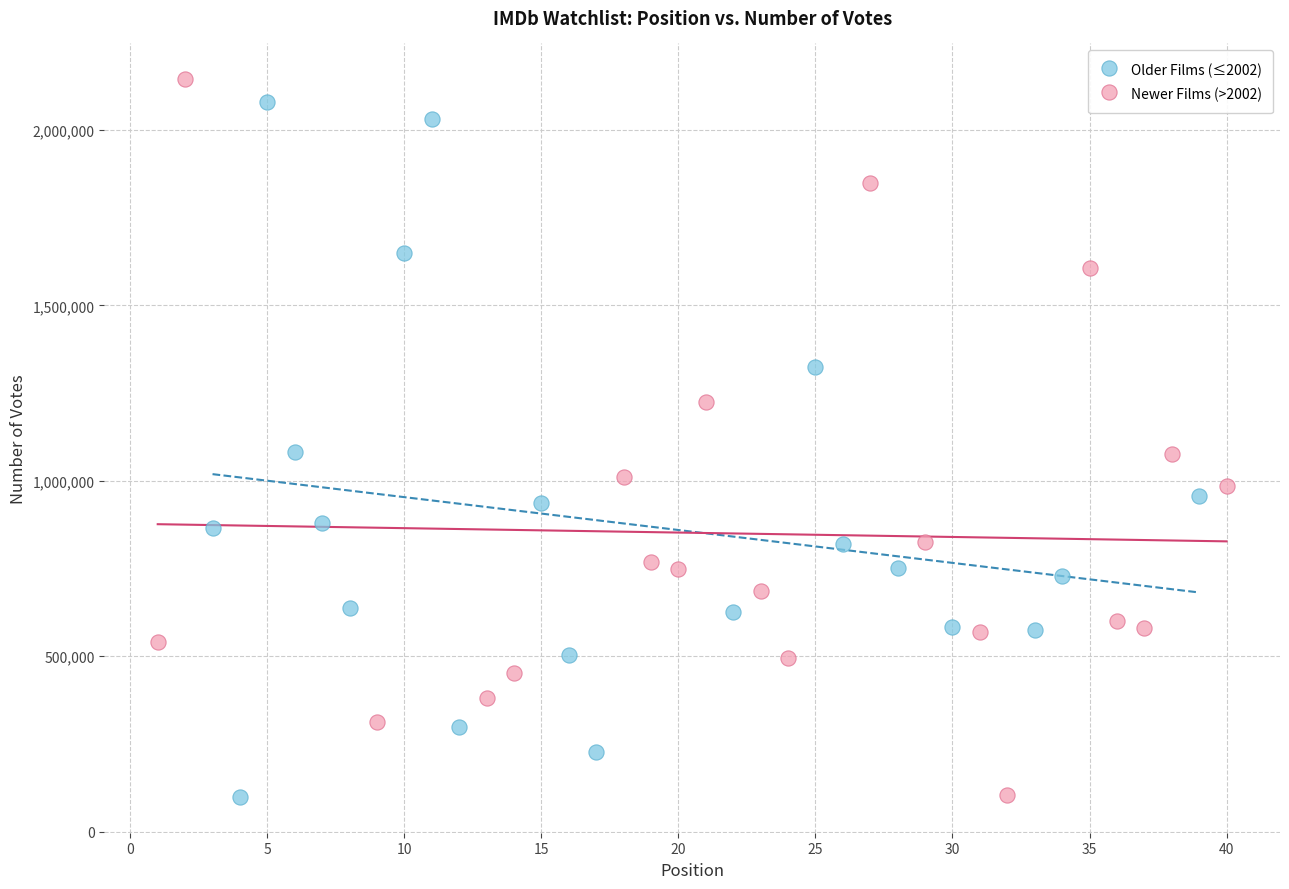

Which series contains the highest Y value?

Newer Films (>2002)